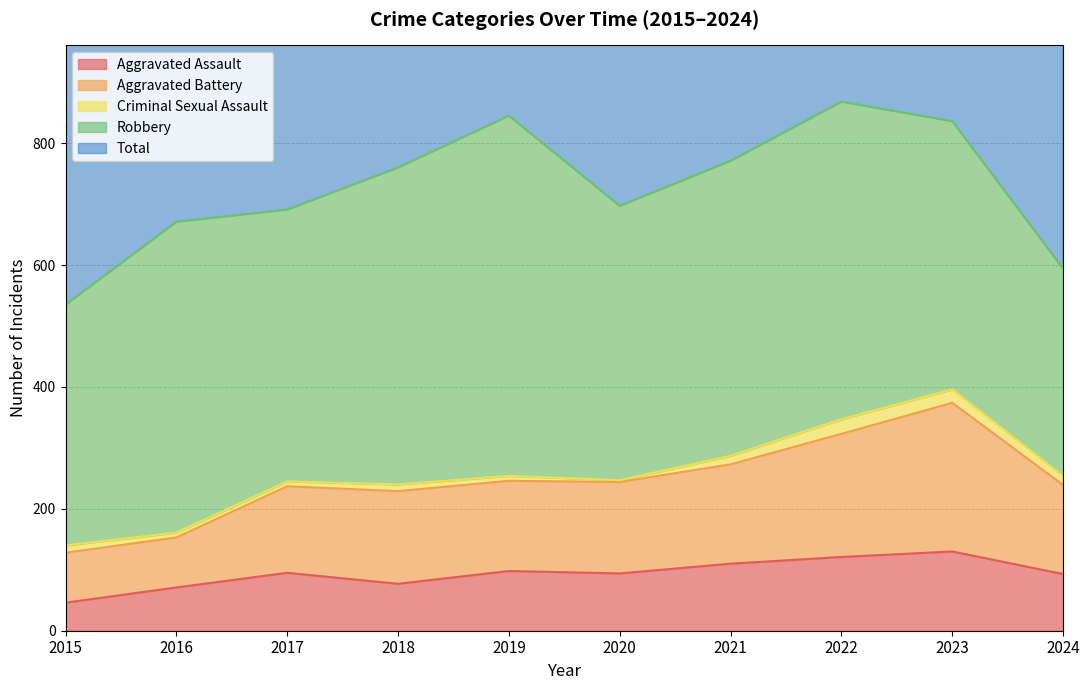

True or false: Aggravated Assault has more than 1 interior local peaks.

True